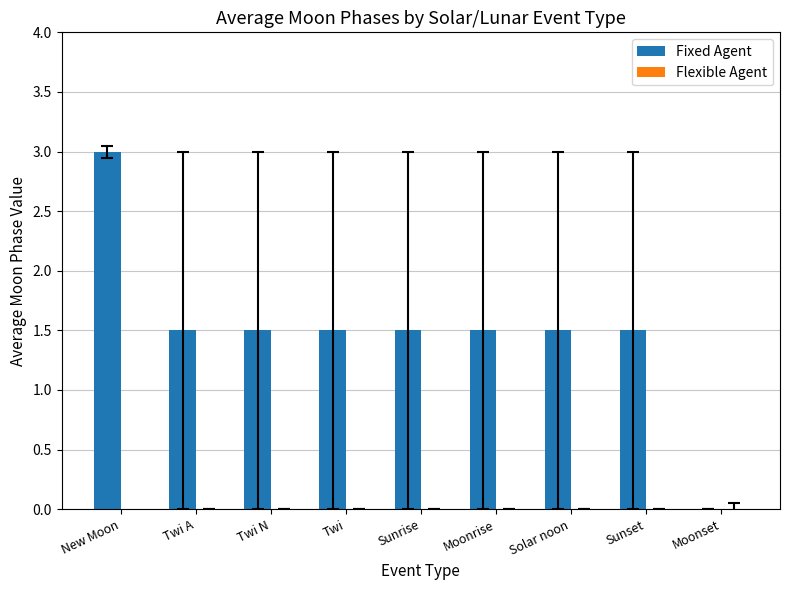

What value does the data have at Sunrise?

1.5